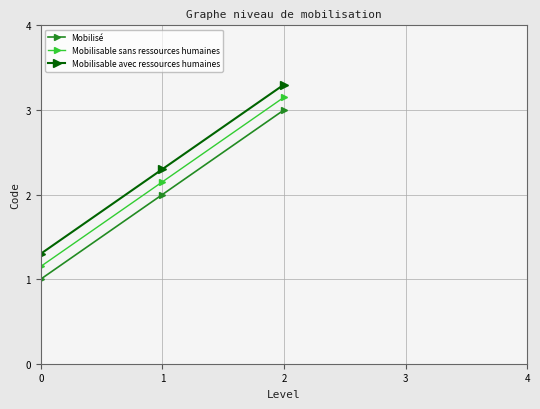

Rank the series at 1 from lowest to highest value.

Mobilisé, Mobilisable sans ressources humaines, Mobilisable avec ressources humaines